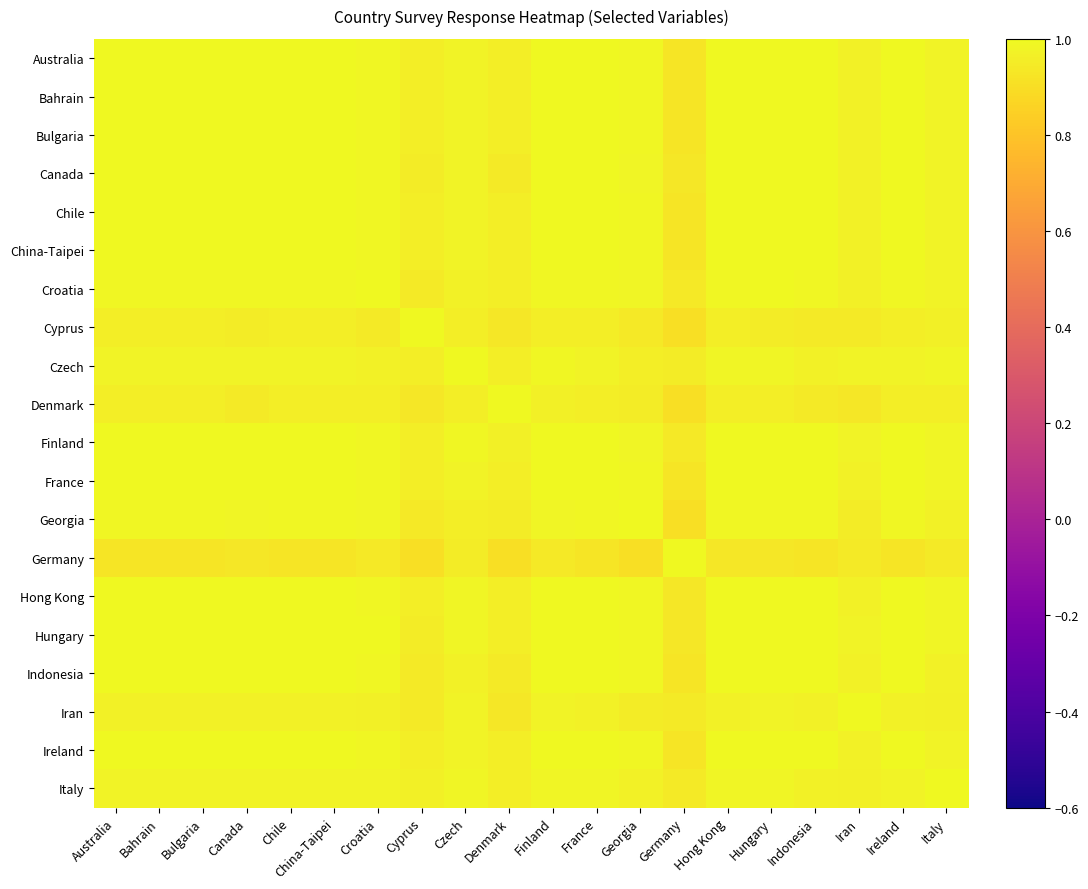

Reading left to right, list all the values displayed in this chart.

Australia: Australia=1.0	Bahrain=1.0	Bulgaria=1.0	Canada=1.0	Chile=1.0	China-Taipei=1.0	Croatia=1.0	Cyprus=1.0	Czech=1.0	Denmark=1.0	Finland=1.0	France=1.0	Georgia=1.0	Germany=0.9	Hong Kong=1.0	Hungary=1.0	Indonesia=1.0	Iran=1.0	Ireland=1.0	Italy=1.0
Bahrain: Australia=1.0	Bahrain=1.0	Bulgaria=1.0	Canada=1.0	Chile=1.0	China-Taipei=1.0	Croatia=1.0	Cyprus=1.0	Czech=1.0	Denmark=1.0	Finland=1.0	France=1.0	Georgia=1.0	Germany=0.9	Hong Kong=1.0	Hungary=1.0	Indonesia=1.0	Iran=1.0	Ireland=1.0	Italy=1.0
Bulgaria: Australia=1.0	Bahrain=1.0	Bulgaria=1.0	Canada=1.0	Chile=1.0	China-Taipei=1.0	Croatia=1.0	Cyprus=1.0	Czech=1.0	Denmark=1.0	Finland=1.0	France=1.0	Georgia=1.0	Germany=0.9	Hong Kong=1.0	Hungary=1.0	Indonesia=1.0	Iran=1.0	Ireland=1.0	Italy=1.0
Canada: Australia=1.0	Bahrain=1.0	Bulgaria=1.0	Canada=1.0	Chile=1.0	China-Taipei=1.0	Croatia=1.0	Cyprus=1.0	Czech=1.0	Denmark=0.9	Finland=1.0	France=1.0	Georgia=1.0	Germany=0.9	Hong Kong=1.0	Hungary=1.0	Indonesia=1.0	Iran=1.0	Ireland=1.0	Italy=1.0
Chile: Australia=1.0	Bahrain=1.0	Bulgaria=1.0	Canada=1.0	Chile=1.0	China-Taipei=1.0	Croatia=1.0	Cyprus=1.0	Czech=1.0	Denmark=1.0	Finland=1.0	France=1.0	Georgia=1.0	Germany=0.9	Hong Kong=1.0	Hungary=1.0	Indonesia=1.0	Iran=1.0	Ireland=1.0	Italy=1.0
China-Taipei: Australia=1.0	Bahrain=1.0	Bulgaria=1.0	Canada=1.0	Chile=1.0	China-Taipei=1.0	Croatia=1.0	Cyprus=1.0	Czech=1.0	Denmark=1.0	Finland=1.0	France=1.0	Georgia=1.0	Germany=0.9	Hong Kong=1.0	Hungary=1.0	Indonesia=1.0	Iran=1.0	Ireland=1.0	Italy=1.0
Croatia: Australia=1.0	Bahrain=1.0	Bulgaria=1.0	Canada=1.0	Chile=1.0	China-Taipei=1.0	Croatia=1.0	Cyprus=0.9	Czech=1.0	Denmark=1.0	Finland=1.0	France=1.0	Georgia=1.0	Germany=0.9	Hong Kong=1.0	Hungary=1.0	Indonesia=1.0	Iran=1.0	Ireland=1.0	Italy=1.0
Cyprus: Australia=1.0	Bahrain=1.0	Bulgaria=1.0	Canada=1.0	Chile=1.0	China-Taipei=1.0	Croatia=0.9	Cyprus=1.0	Czech=1.0	Denmark=0.9	Finland=1.0	France=1.0	Georgia=0.9	Germany=0.9	Hong Kong=1.0	Hungary=1.0	Indonesia=0.9	Iran=0.9	Ireland=1.0	Italy=1.0
Czech: Australia=1.0	Bahrain=1.0	Bulgaria=1.0	Canada=1.0	Chile=1.0	China-Taipei=1.0	Croatia=1.0	Cyprus=1.0	Czech=1.0	Denmark=1.0	Finland=1.0	France=1.0	Georgia=1.0	Germany=1.0	Hong Kong=1.0	Hungary=1.0	Indonesia=1.0	Iran=1.0	Ireland=1.0	Italy=1.0
Denmark: Australia=1.0	Bahrain=1.0	Bulgaria=1.0	Canada=0.9	Chile=1.0	China-Taipei=1.0	Croatia=1.0	Cyprus=0.9	Czech=1.0	Denmark=1.0	Finland=1.0	France=1.0	Georgia=1.0	Germany=0.9	Hong Kong=1.0	Hungary=1.0	Indonesia=0.9	Iran=0.9	Ireland=1.0	Italy=1.0
Finland: Australia=1.0	Bahrain=1.0	Bulgaria=1.0	Canada=1.0	Chile=1.0	China-Taipei=1.0	Croatia=1.0	Cyprus=1.0	Czech=1.0	Denmark=1.0	Finland=1.0	France=1.0	Georgia=1.0	Germany=0.9	Hong Kong=1.0	Hungary=1.0	Indonesia=1.0	Iran=1.0	Ireland=1.0	Italy=1.0
France: Australia=1.0	Bahrain=1.0	Bulgaria=1.0	Canada=1.0	Chile=1.0	China-Taipei=1.0	Croatia=1.0	Cyprus=1.0	Czech=1.0	Denmark=1.0	Finland=1.0	France=1.0	Georgia=1.0	Germany=0.9	Hong Kong=1.0	Hungary=1.0	Indonesia=1.0	Iran=1.0	Ireland=1.0	Italy=1.0
Georgia: Australia=1.0	Bahrain=1.0	Bulgaria=1.0	Canada=1.0	Chile=1.0	China-Taipei=1.0	Croatia=1.0	Cyprus=0.9	Czech=1.0	Denmark=1.0	Finland=1.0	France=1.0	Georgia=1.0	Germany=0.9	Hong Kong=1.0	Hungary=1.0	Indonesia=1.0	Iran=1.0	Ireland=1.0	Italy=1.0
Germany: Australia=0.9	Bahrain=0.9	Bulgaria=0.9	Canada=0.9	Chile=0.9	China-Taipei=0.9	Croatia=0.9	Cyprus=0.9	Czech=1.0	Denmark=0.9	Finland=0.9	France=0.9	Georgia=0.9	Germany=1.0	Hong Kong=0.9	Hungary=0.9	Indonesia=0.9	Iran=0.9	Ireland=0.9	Italy=0.9
Hong Kong: Australia=1.0	Bahrain=1.0	Bulgaria=1.0	Canada=1.0	Chile=1.0	China-Taipei=1.0	Croatia=1.0	Cyprus=1.0	Czech=1.0	Denmark=1.0	Finland=1.0	France=1.0	Georgia=1.0	Germany=0.9	Hong Kong=1.0	Hungary=1.0	Indonesia=1.0	Iran=1.0	Ireland=1.0	Italy=1.0
Hungary: Australia=1.0	Bahrain=1.0	Bulgaria=1.0	Canada=1.0	Chile=1.0	China-Taipei=1.0	Croatia=1.0	Cyprus=1.0	Czech=1.0	Denmark=1.0	Finland=1.0	France=1.0	Georgia=1.0	Germany=0.9	Hong Kong=1.0	Hungary=1.0	Indonesia=1.0	Iran=1.0	Ireland=1.0	Italy=1.0
Indonesia: Australia=1.0	Bahrain=1.0	Bulgaria=1.0	Canada=1.0	Chile=1.0	China-Taipei=1.0	Croatia=1.0	Cyprus=0.9	Czech=1.0	Denmark=0.9	Finland=1.0	France=1.0	Georgia=1.0	Germany=0.9	Hong Kong=1.0	Hungary=1.0	Indonesia=1.0	Iran=1.0	Ireland=1.0	Italy=1.0
Iran: Australia=1.0	Bahrain=1.0	Bulgaria=1.0	Canada=1.0	Chile=1.0	China-Taipei=1.0	Croatia=1.0	Cyprus=0.9	Czech=1.0	Denmark=0.9	Finland=1.0	France=1.0	Georgia=1.0	Germany=0.9	Hong Kong=1.0	Hungary=1.0	Indonesia=1.0	Iran=1.0	Ireland=1.0	Italy=1.0
Ireland: Australia=1.0	Bahrain=1.0	Bulgaria=1.0	Canada=1.0	Chile=1.0	China-Taipei=1.0	Croatia=1.0	Cyprus=1.0	Czech=1.0	Denmark=1.0	Finland=1.0	France=1.0	Georgia=1.0	Germany=0.9	Hong Kong=1.0	Hungary=1.0	Indonesia=1.0	Iran=1.0	Ireland=1.0	Italy=1.0
Italy: Australia=1.0	Bahrain=1.0	Bulgaria=1.0	Canada=1.0	Chile=1.0	China-Taipei=1.0	Croatia=1.0	Cyprus=1.0	Czech=1.0	Denmark=1.0	Finland=1.0	France=1.0	Georgia=1.0	Germany=0.9	Hong Kong=1.0	Hungary=1.0	Indonesia=1.0	Iran=1.0	Ireland=1.0	Italy=1.0